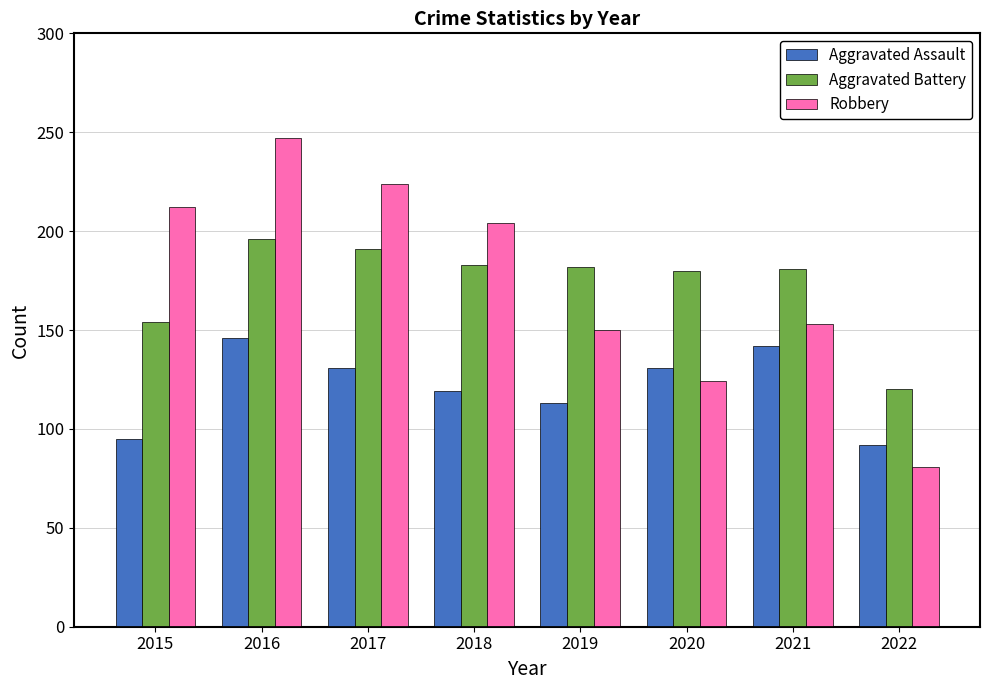

Is the value of Aggravated Battery at 2020 greater than the value of Robbery at 2016?

No